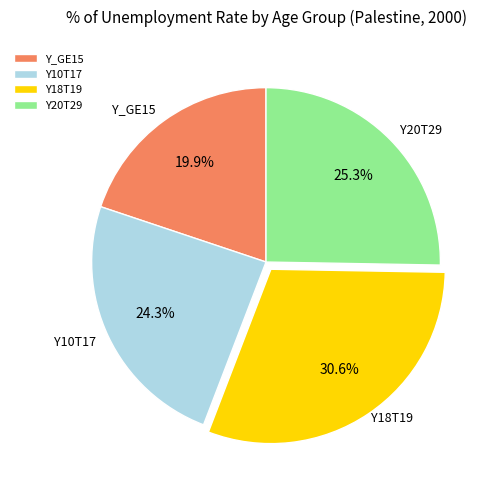

The Y_GE15 slice represents 30% of the pie. True or false?

False